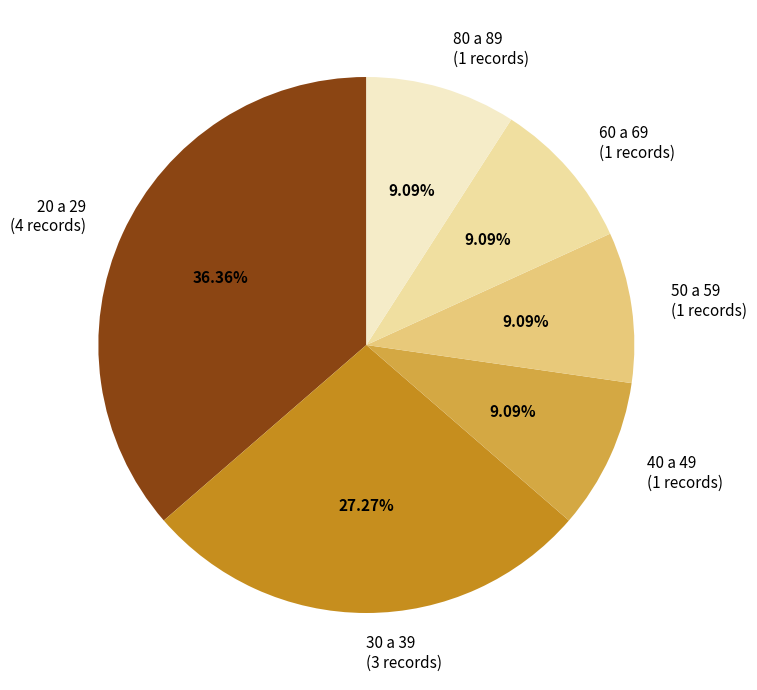

Is there any slice that represents more than half of the pie?

No